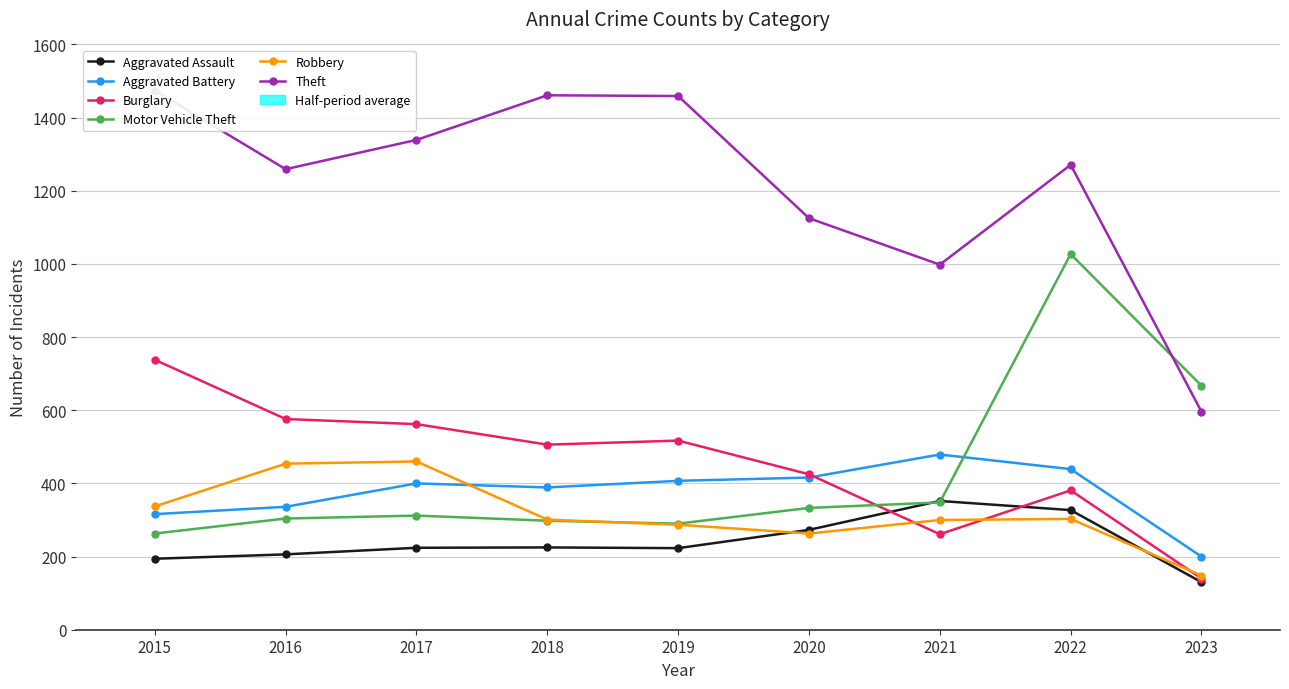

How many data points does each series have?

9